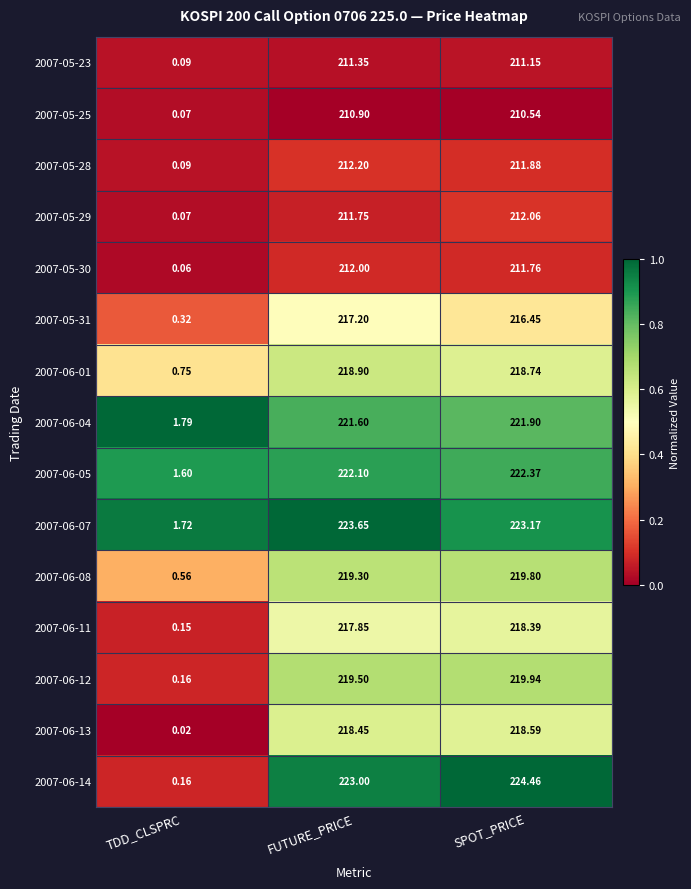

Rank the categories by 2007-06-07 value from highest to lowest.

FUTURE_PRICE, SPOT_PRICE, TDD_CLSPRC